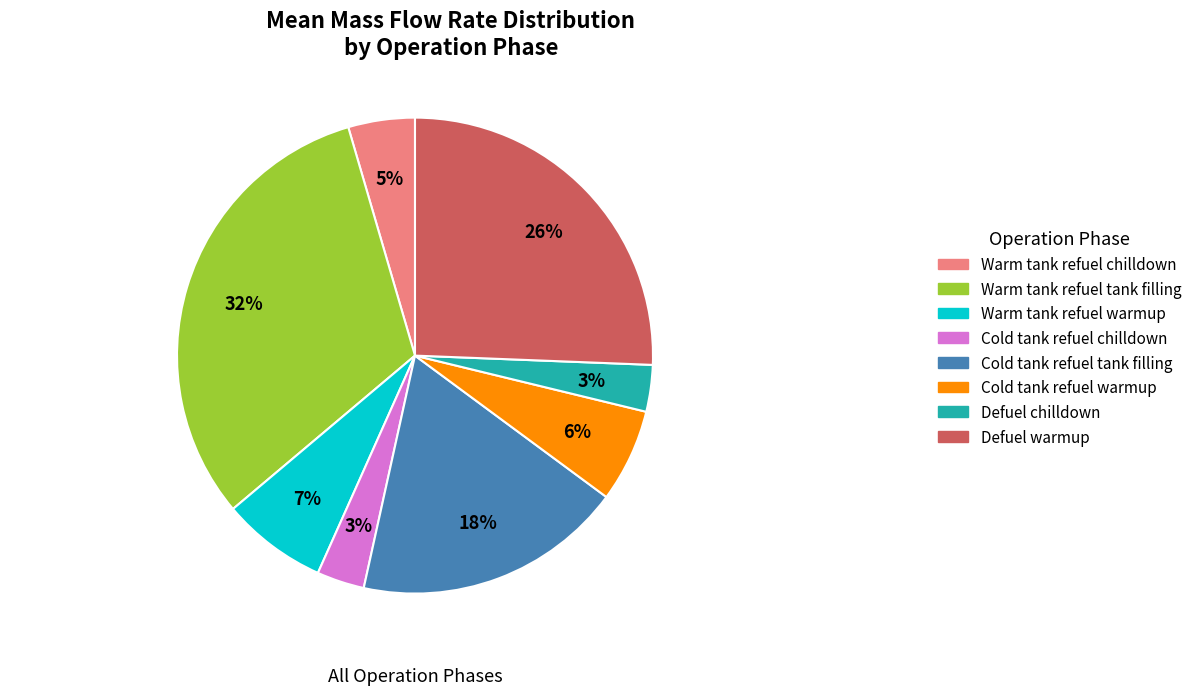

To the nearest percent, what is the average slice percentage?

12%